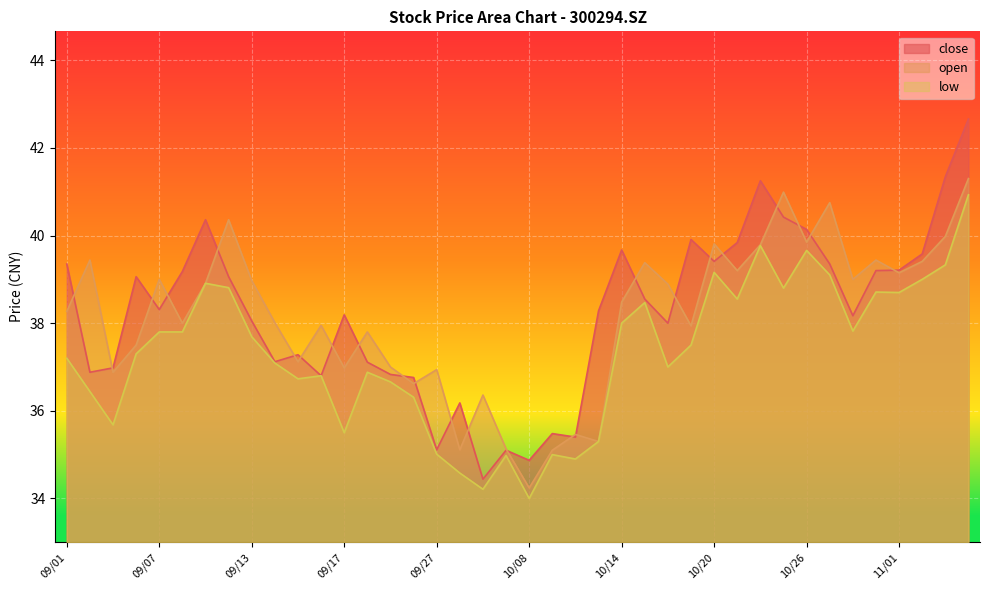

What is the approximate value of close at 09/23?

36.8